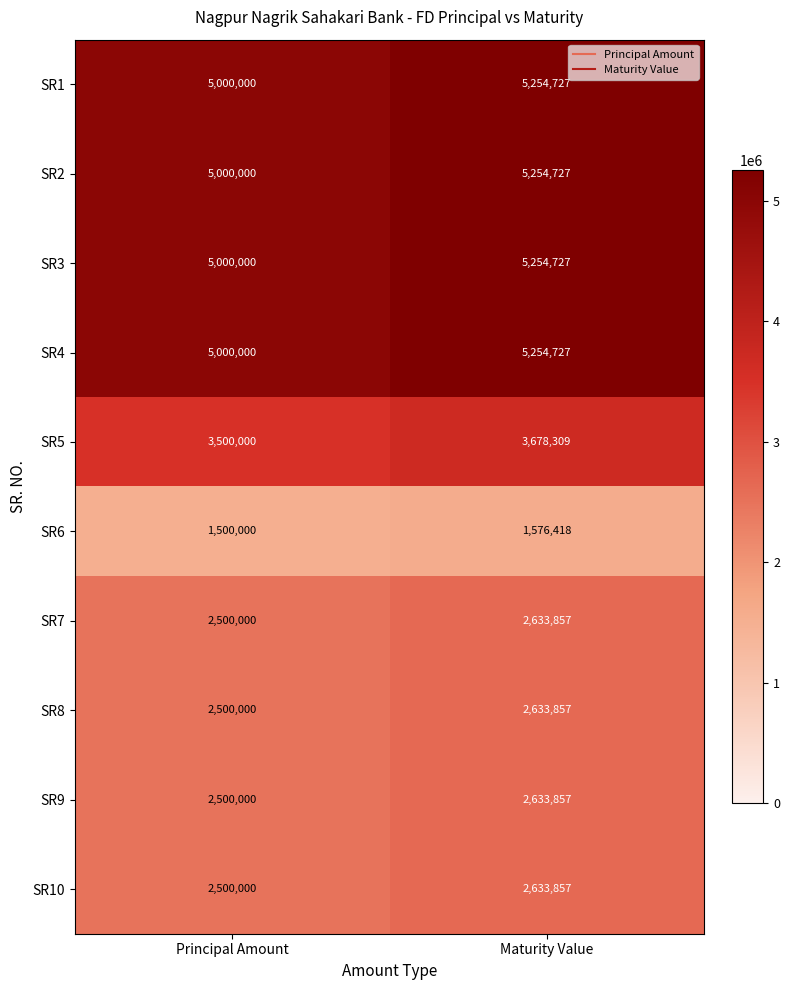

Reading left to right, list all the values displayed in this chart.

SR1: Principal Amount=5000000	Maturity Value=5254727
SR2: Principal Amount=5000000	Maturity Value=5254727
SR3: Principal Amount=5000000	Maturity Value=5254727
SR4: Principal Amount=5000000	Maturity Value=5254727
SR5: Principal Amount=3500000	Maturity Value=3678309
SR6: Principal Amount=1500000	Maturity Value=1576418
SR7: Principal Amount=2500000	Maturity Value=2633857
SR8: Principal Amount=2500000	Maturity Value=2633857
SR9: Principal Amount=2500000	Maturity Value=2633857
SR10: Principal Amount=2500000	Maturity Value=2633857